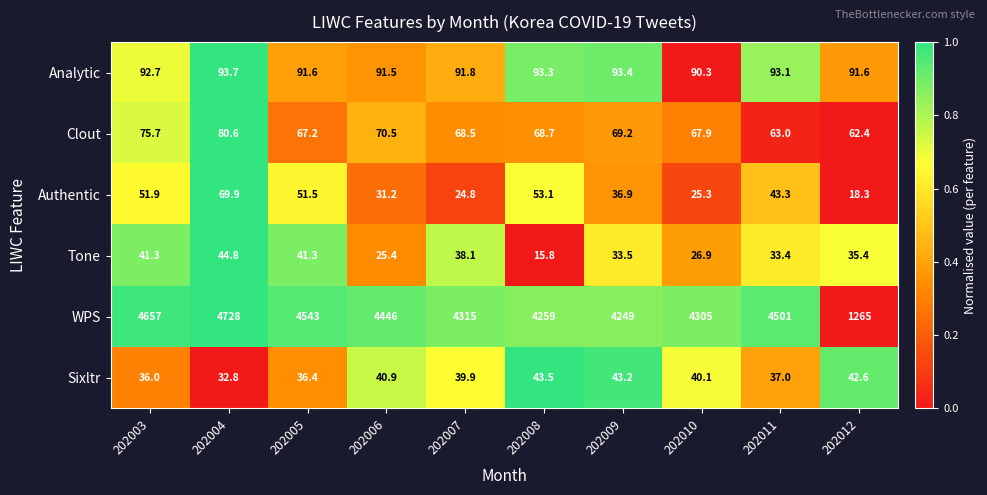

At which category is the sum across all series the highest?

202004